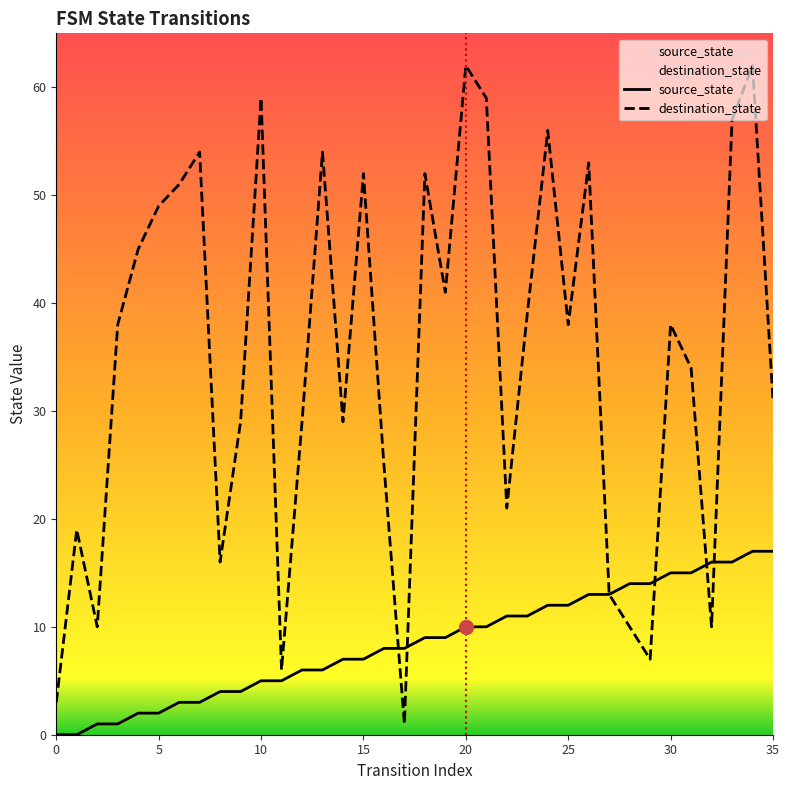

What is the greatest value displayed?

62